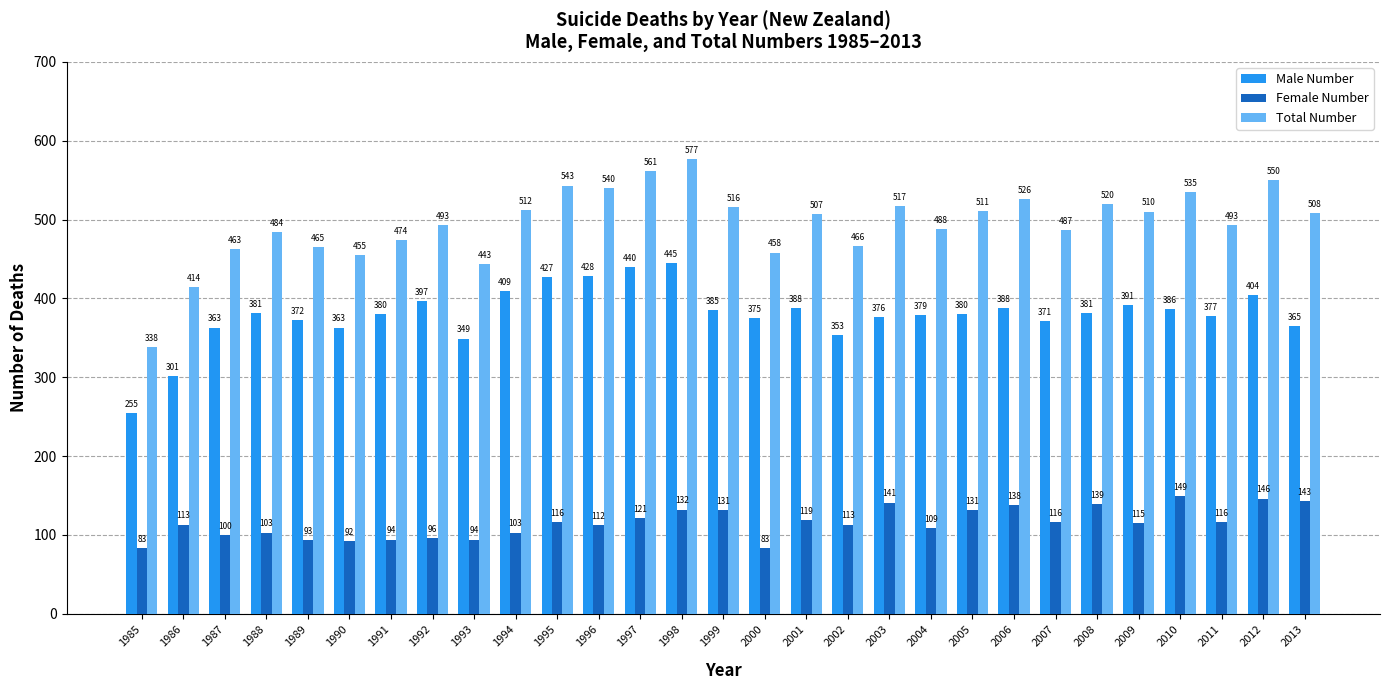

Read the Total Number value at 1995.

543